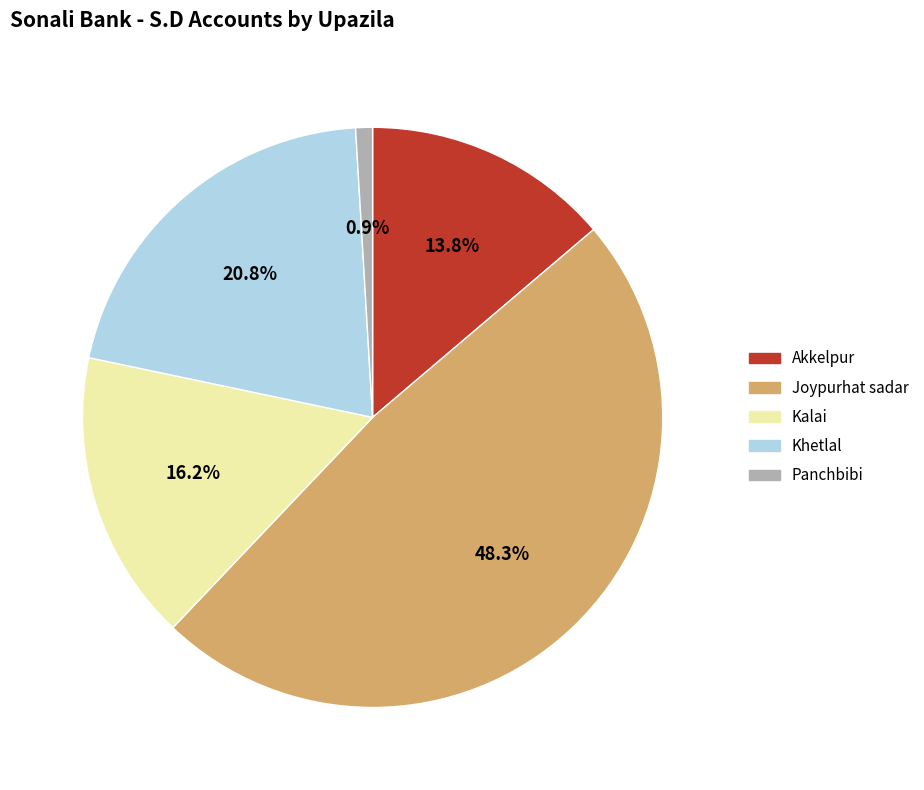

How many segments does this pie chart have?

5